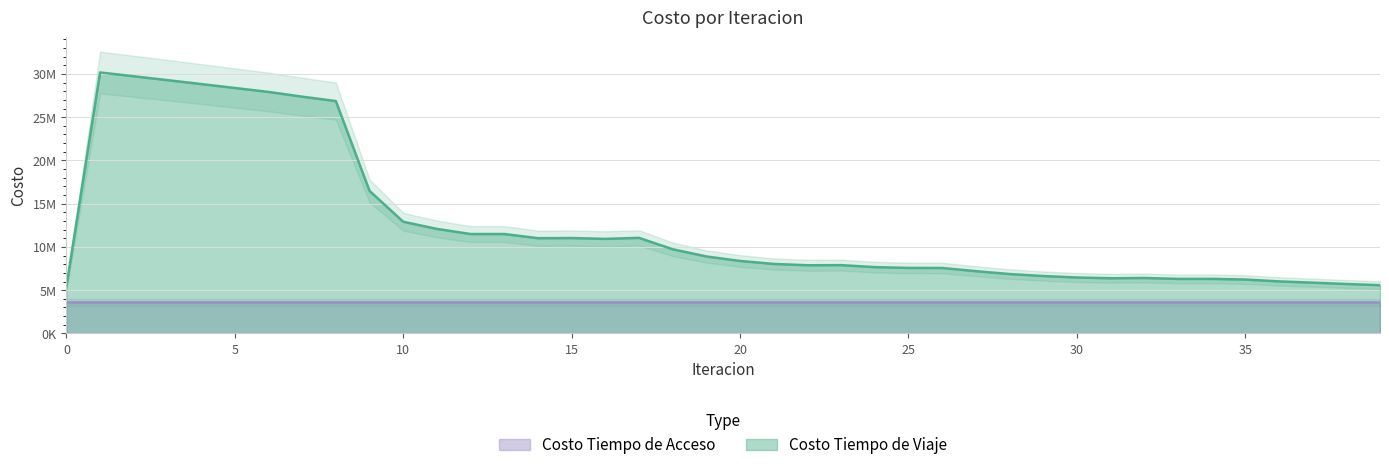

How many data points are above 8376594?

20